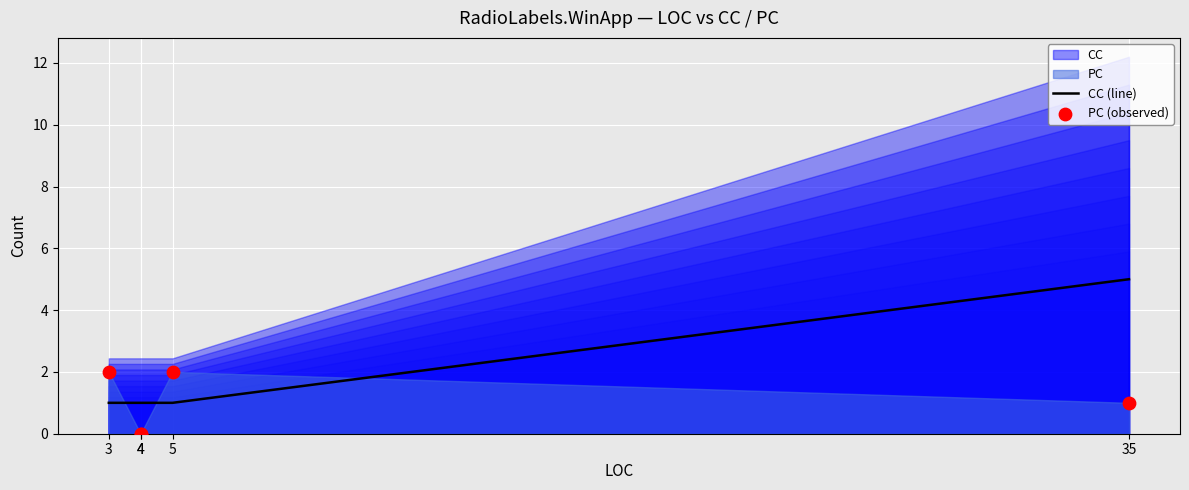

Is the value of PC (observed) at 3 greater than the value of CC (line) at 4?

Yes